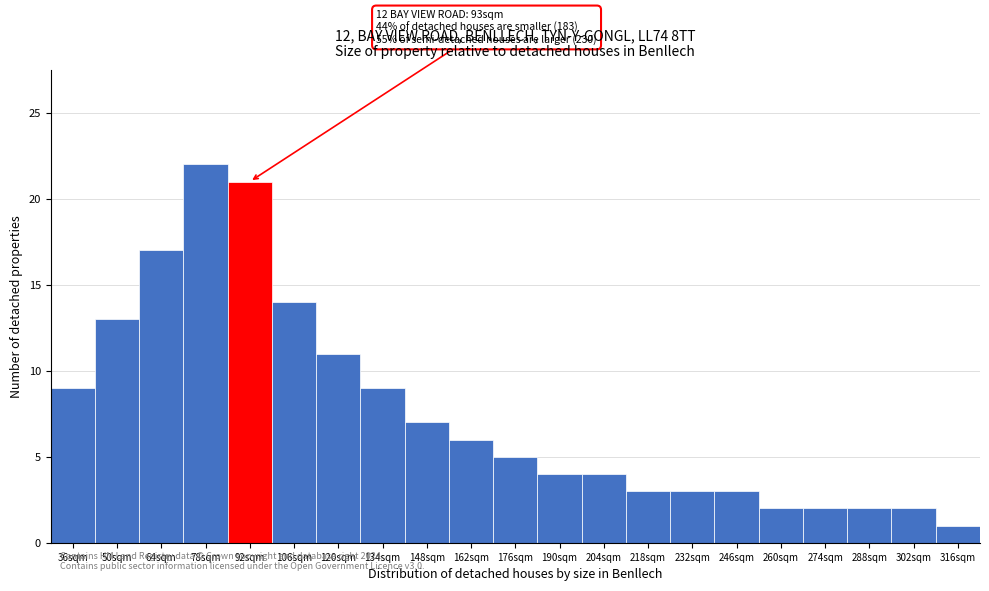

Reading left to right, extract all data points from this chart.

9	13	17	22	21	14	11	9	7	6	5	4	4	3	3	3	2	2	2	2	1